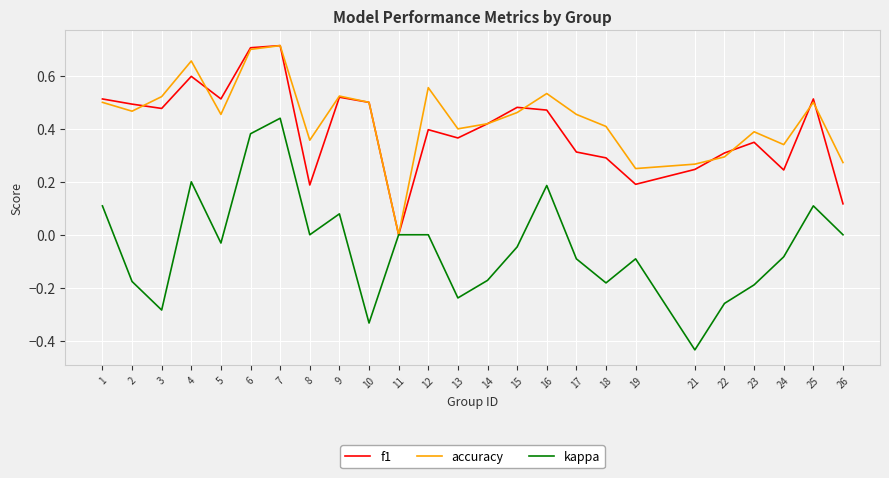

The value of accuracy at 9 is 0.2. True or false?

False